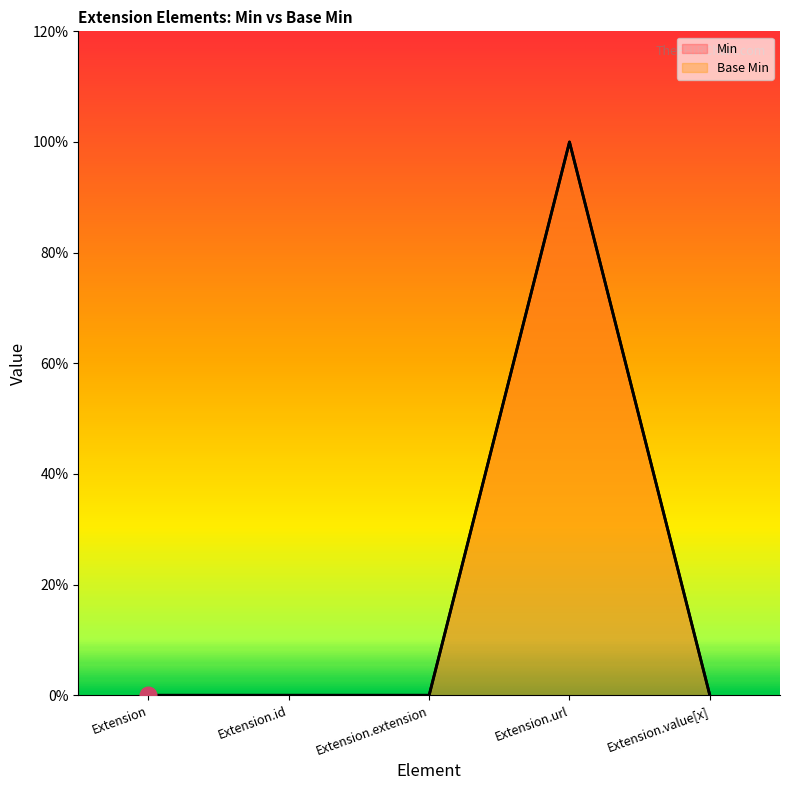

How many lines are shown in the chart?

2